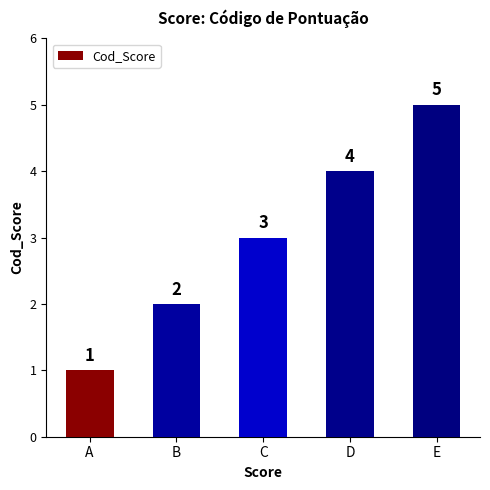

List the labels in order of value, smallest first.

A, B, C, D, E